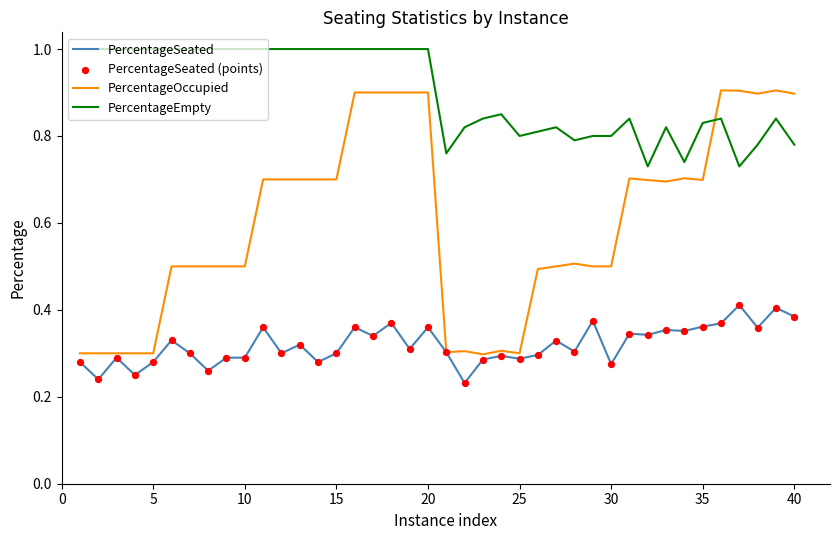

Which series has the largest total across all categories?

PercentageEmpty